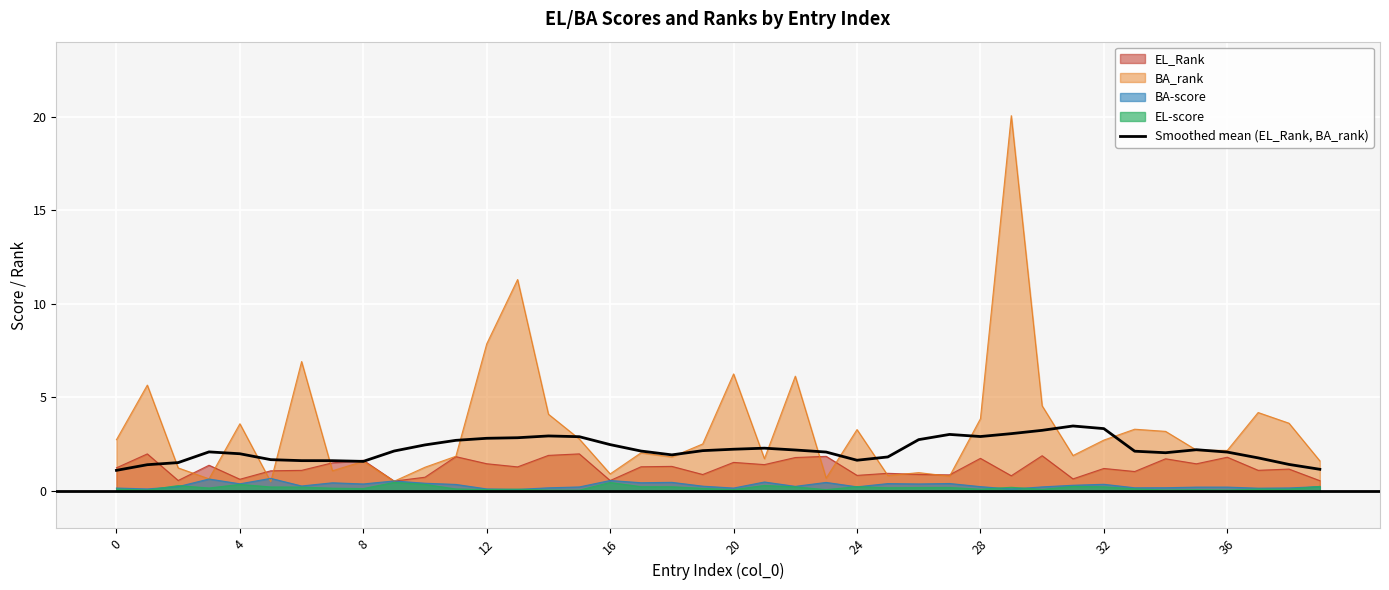

List the series in order of their peak value, highest first.

BA_rank, Smoothed mean (EL_Rank, BA_rank), EL_Rank, BA-score, EL-score